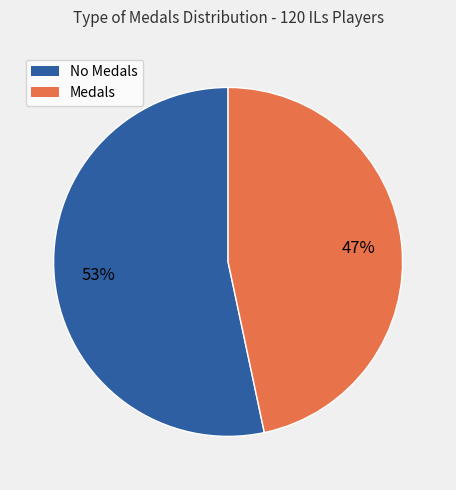

Count the number of slices in the pie.

2